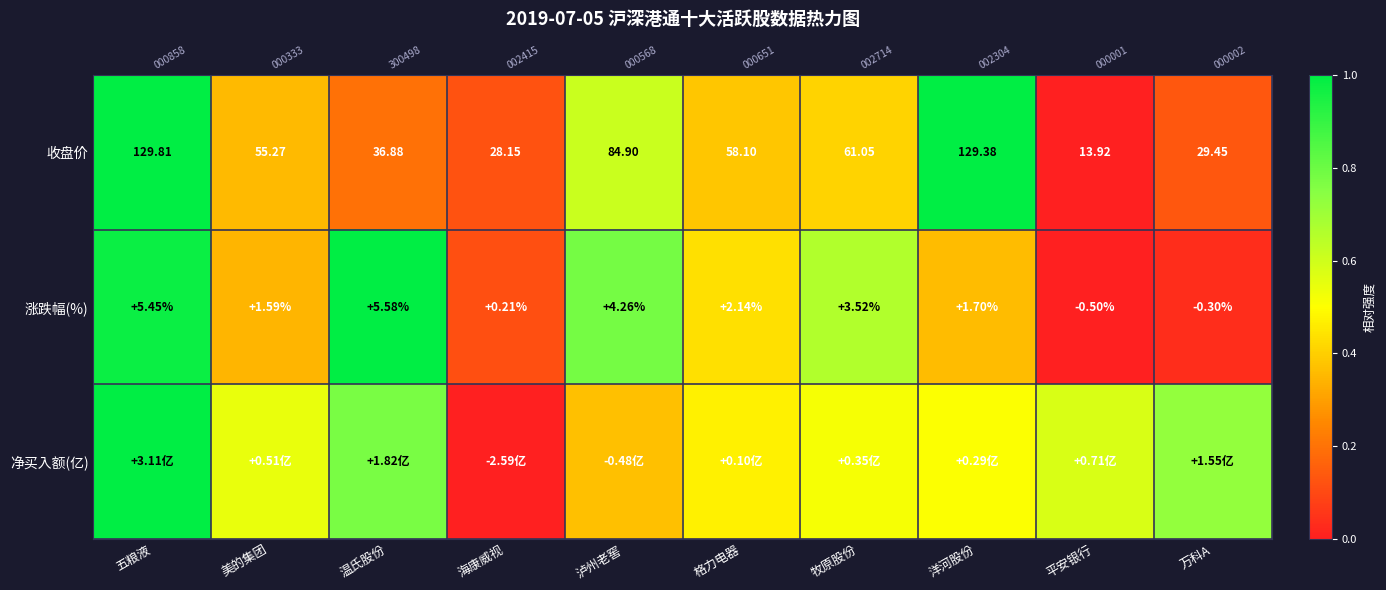

The 净买入额(亿) series shows 0.8 at 温氏股份. True or false?

True